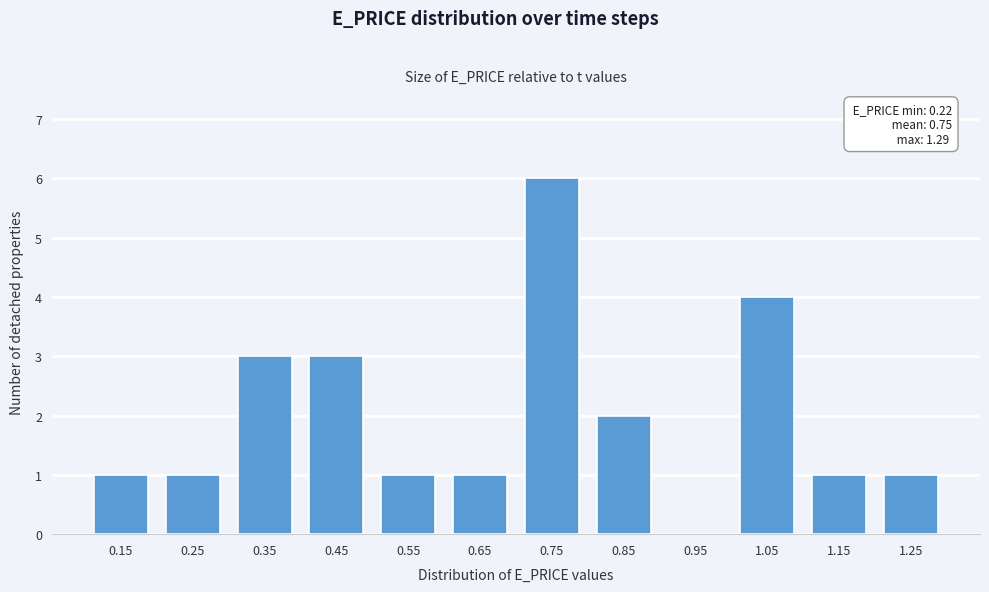

Reading left to right, what are all the values shown in this chart?

0.15=1	0.25=1	0.35=3	0.45=3	0.55=1	0.65=1	0.75=6	0.85=2	0.95=0	1.05=4	1.15=1	1.25=1